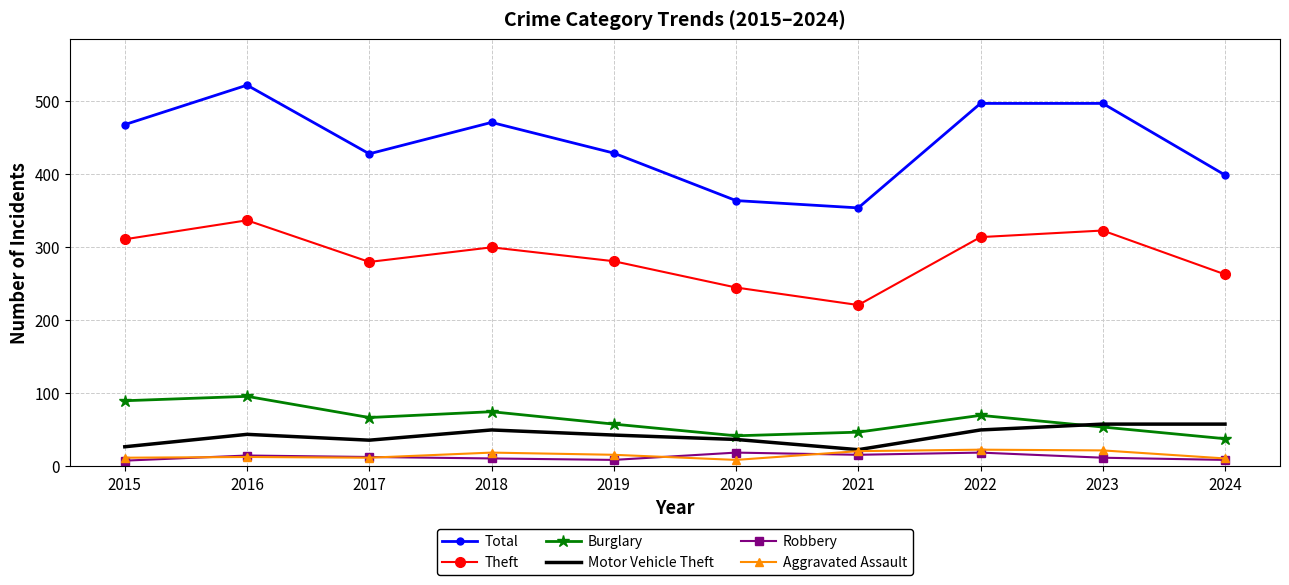

True or false: Burglary and Total intersect in this chart.

False